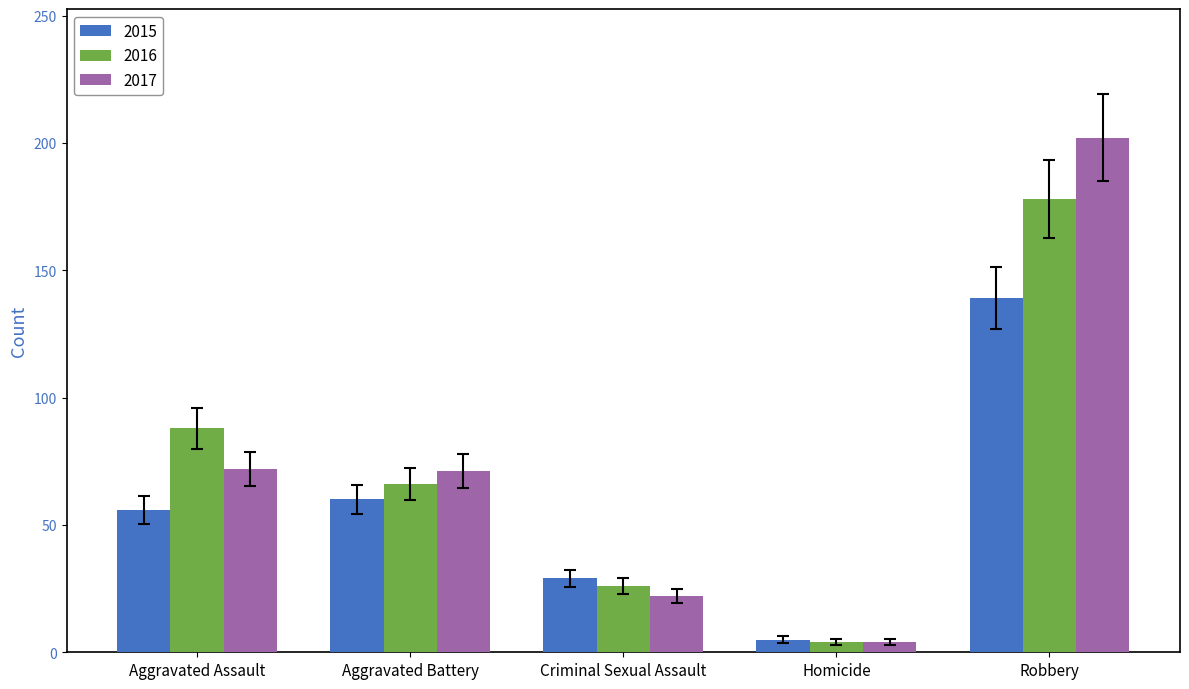

Is it true that 2016 equals 88 at Aggravated Assault?

True